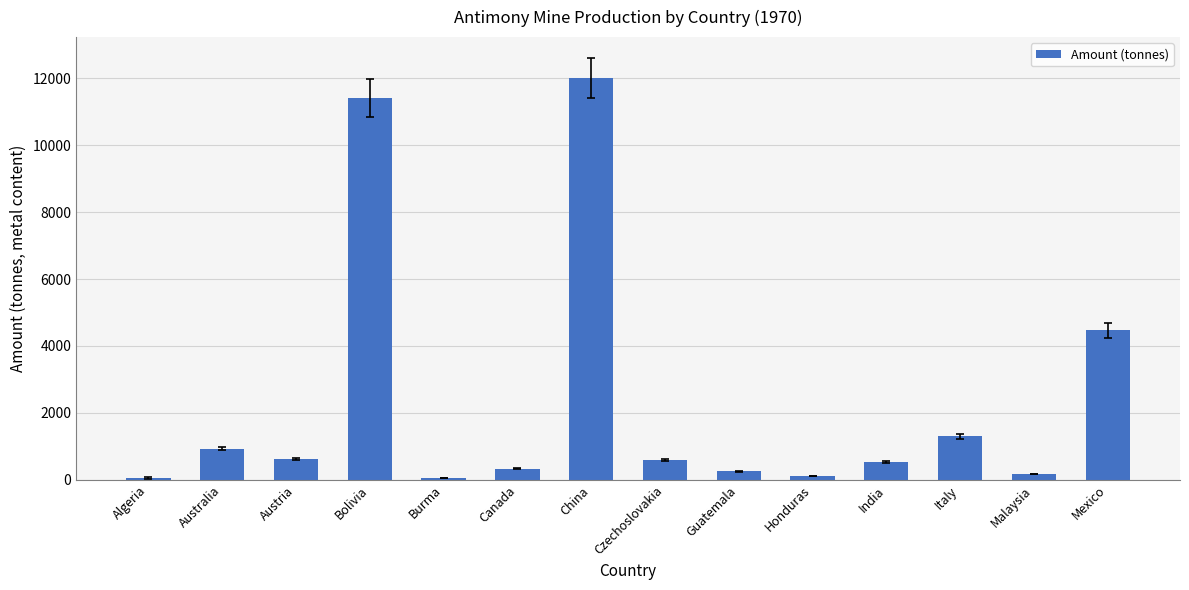

What is the label of the 2nd bar from the left?

Australia